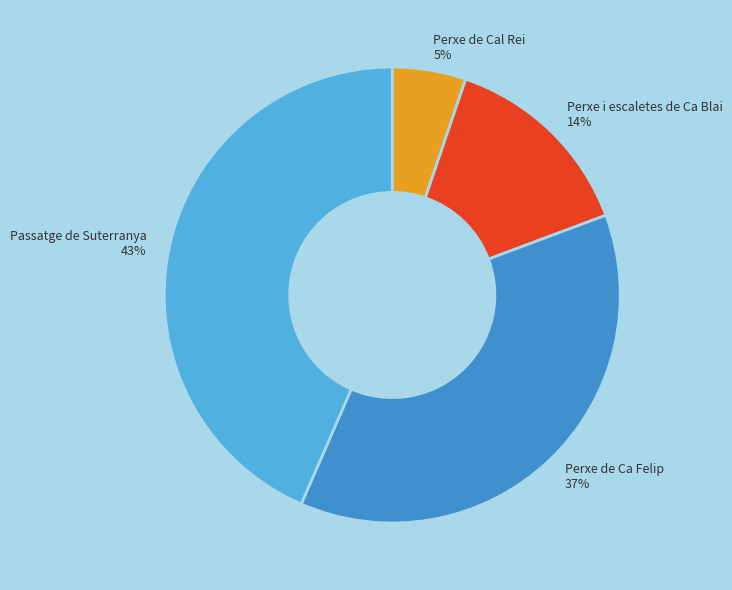

Does Perxe de Ca Felip represent more than half of the total?

No